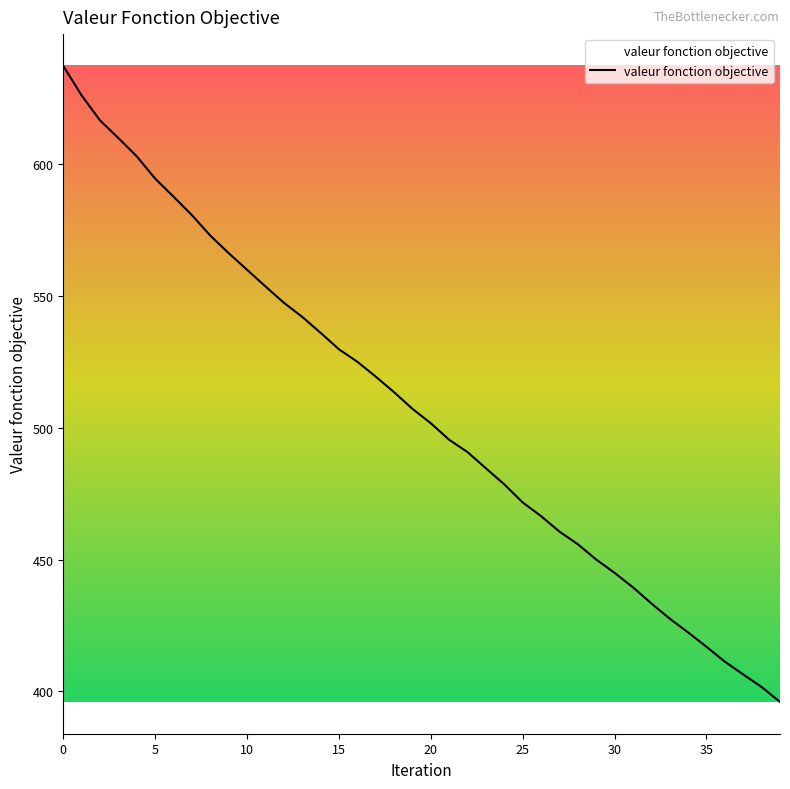

True or false: there are more than 2 points higher than both neighbors.

False